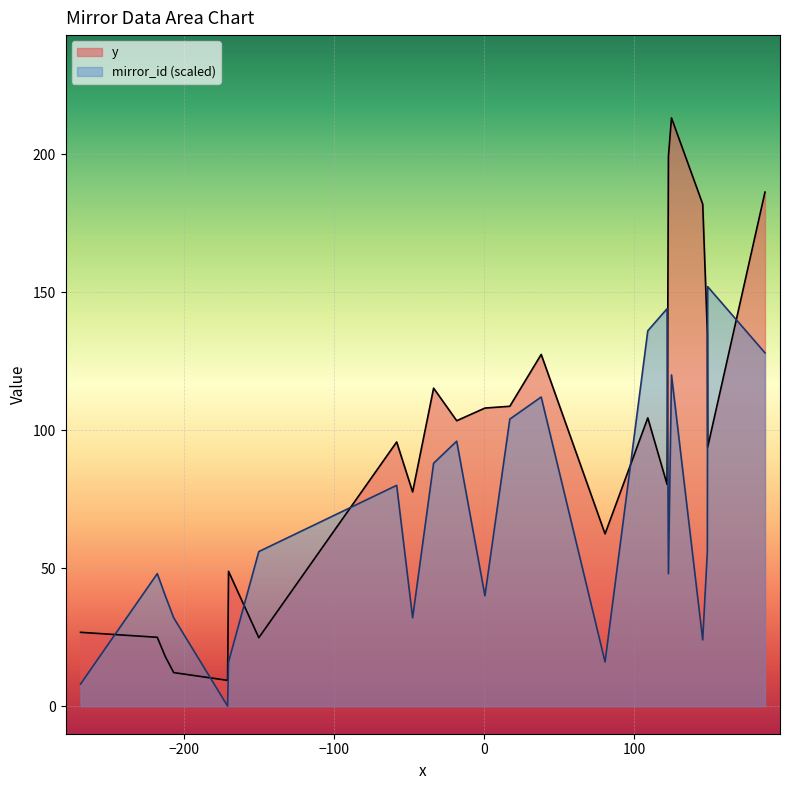

Which series has the largest total across all categories?

y